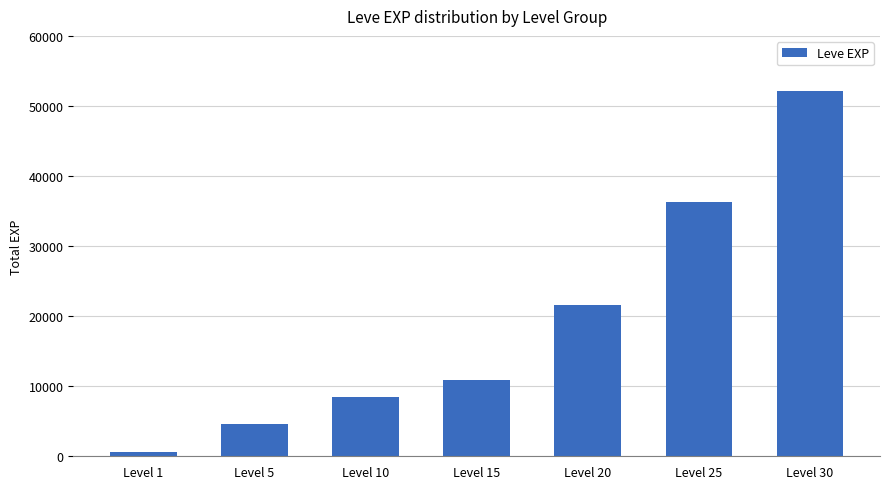

What is the value of the 7th bar from the left?

52220